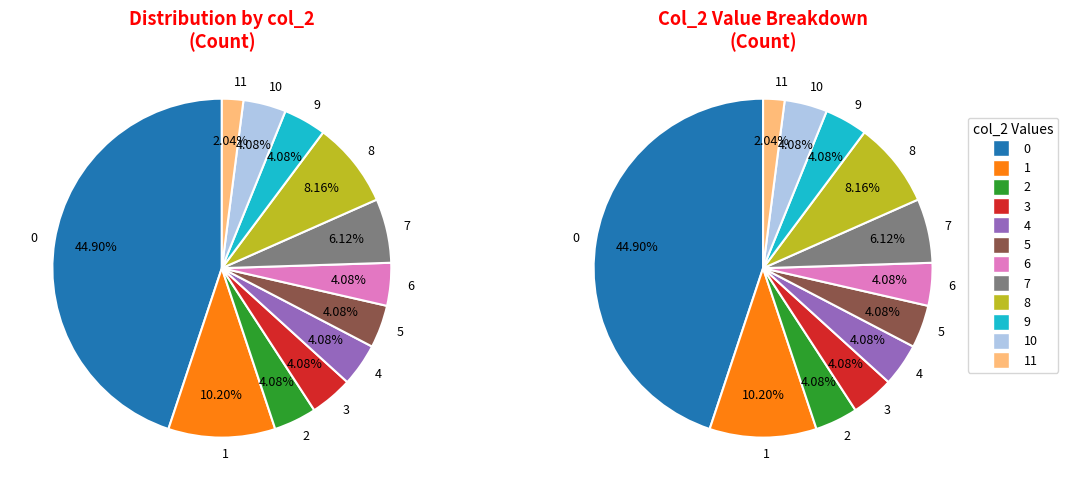

What percentage is the 1 slice, to the nearest percent?

10%